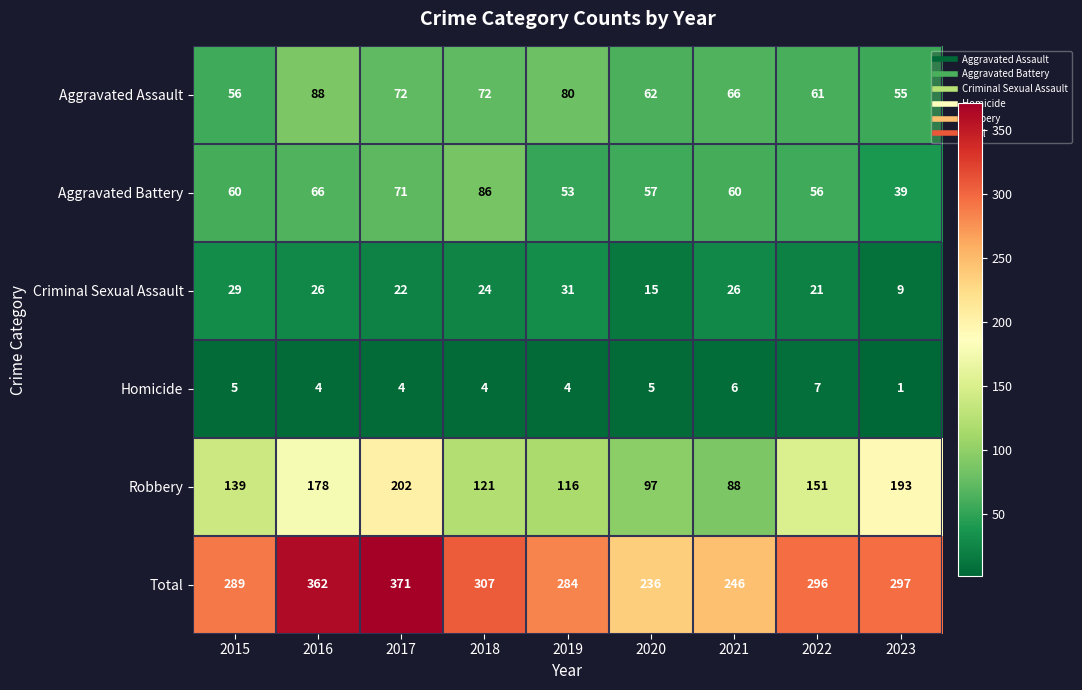

Read the Aggravated Assault value at 2023.

55